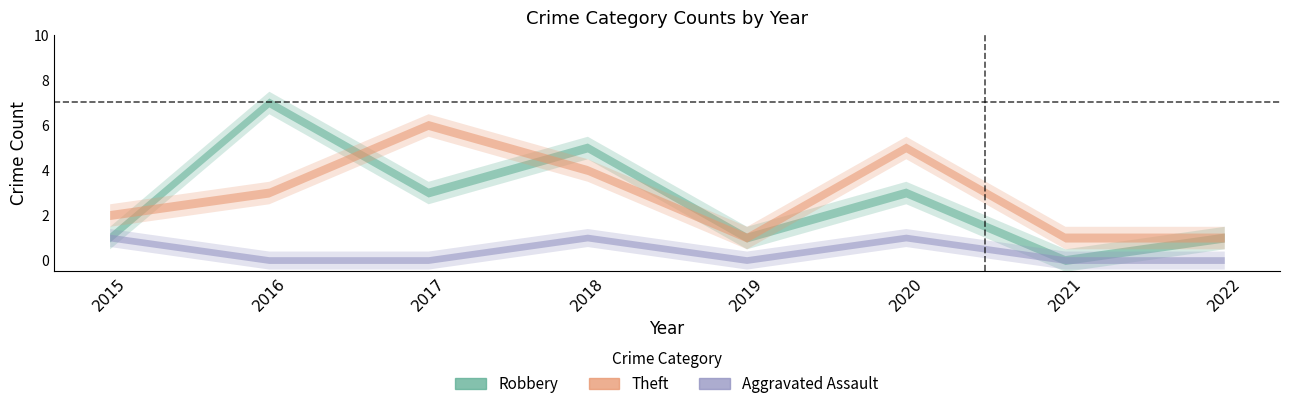

True or false: Theft and Aggravated Assault intersect in this chart.

False